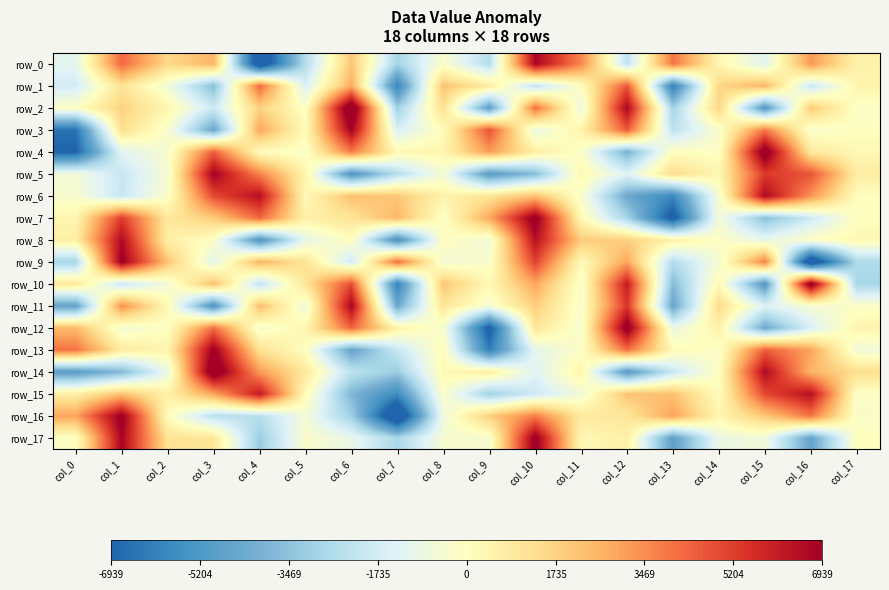

How many values in row_3 are below zero?

9